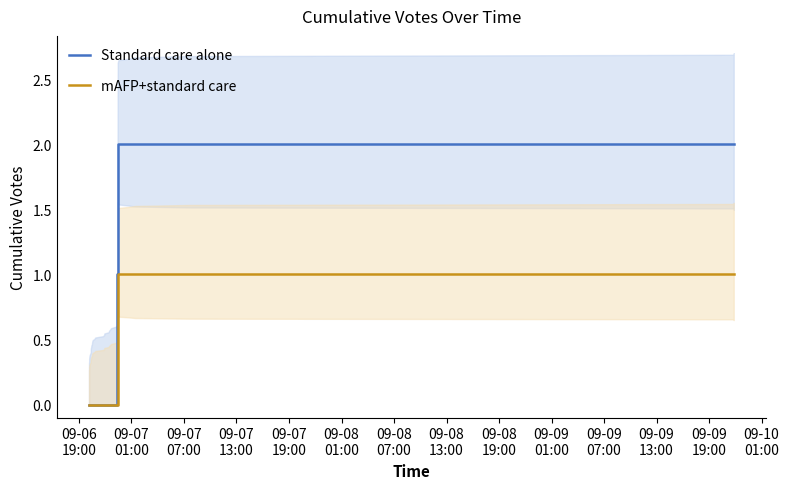

Reading left to right, extract all data points from this chart.

Standard care alone: 0	0	0	0	0	0	0	0	0	0	0	0	0	0	0	0	0	0	0	0	0	0	0	0	0	0	0	0	0	0	0	1	2	2	2	2	2	2	2	2
mAFP+standard care: 0	0	0	0	0	0	0	0	0	0	0	0	0	0	0	0	0	0	0	0	0	0	0	0	0	0	0	0	0	0	0	0	1	1	1	1	1	1	1	1